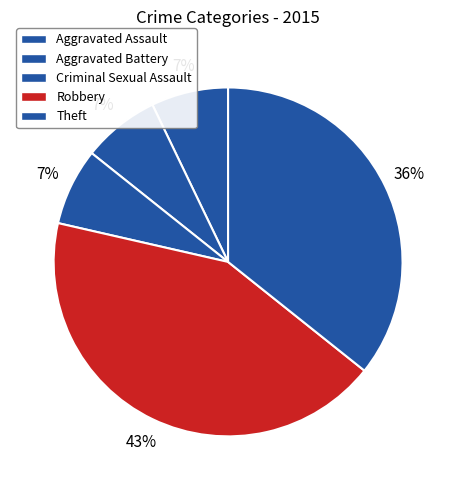

How many slices are in this pie chart?

5